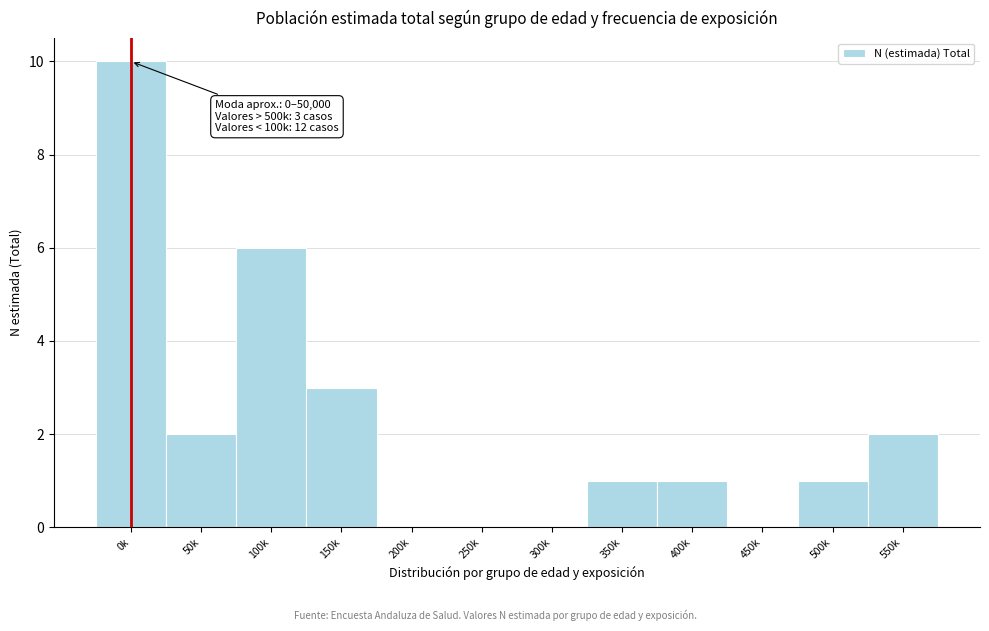

Reading right to left, extract all data points from this chart.

550k=2	500k=1	450k=0	400k=1	350k=1	300k=0	250k=0	200k=0	150k=3	100k=6	50k=2	0k=10